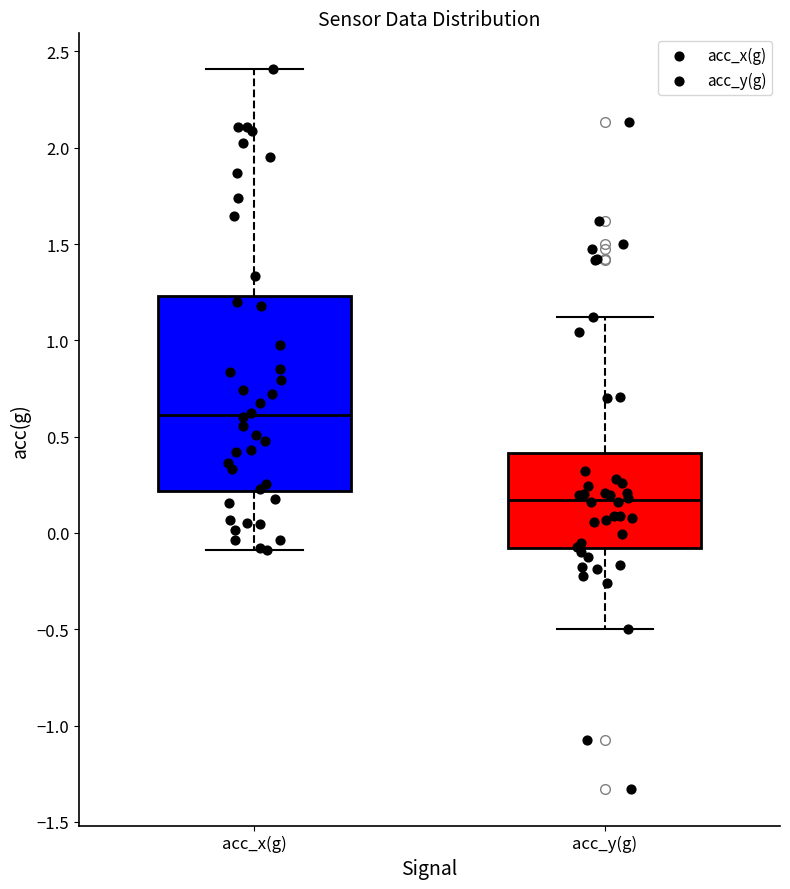

Comparing the boxes themselves (not the whiskers), which one is the tallest?

acc_x(g)